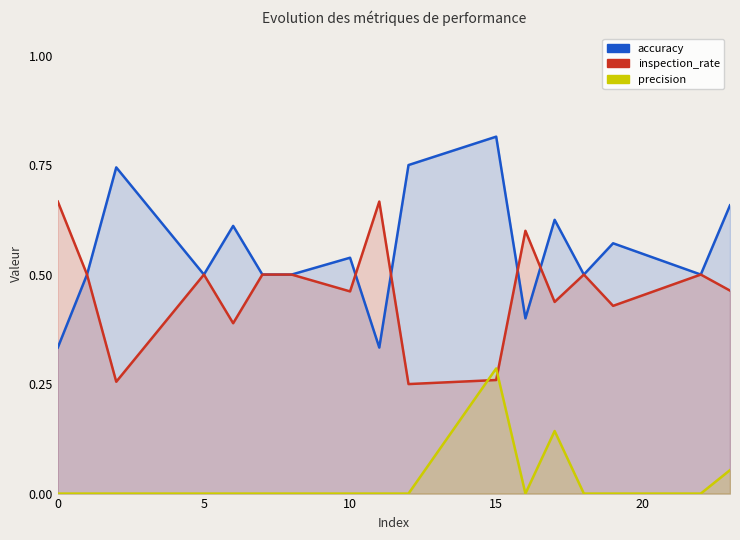

Reading left to right, extract all data points from this chart.

accuracy: 0.3	0.5	0.7	0.5	0.6	0.5	0.5	0.5	0.3	0.8	0.8	0.4	0.6	0.5	0.6	0.5	0.7
inspection_rate: 0.7	0.5	0.3	0.5	0.4	0.5	0.5	0.5	0.7	0.2	0.3	0.6	0.4	0.5	0.4	0.5	0.5
precision: 0.0	0.0	0.0	0.0	0.0	0.0	0.0	0.0	0.0	0.0	0.3	0.0	0.1	0.0	0.0	0.0	0.1